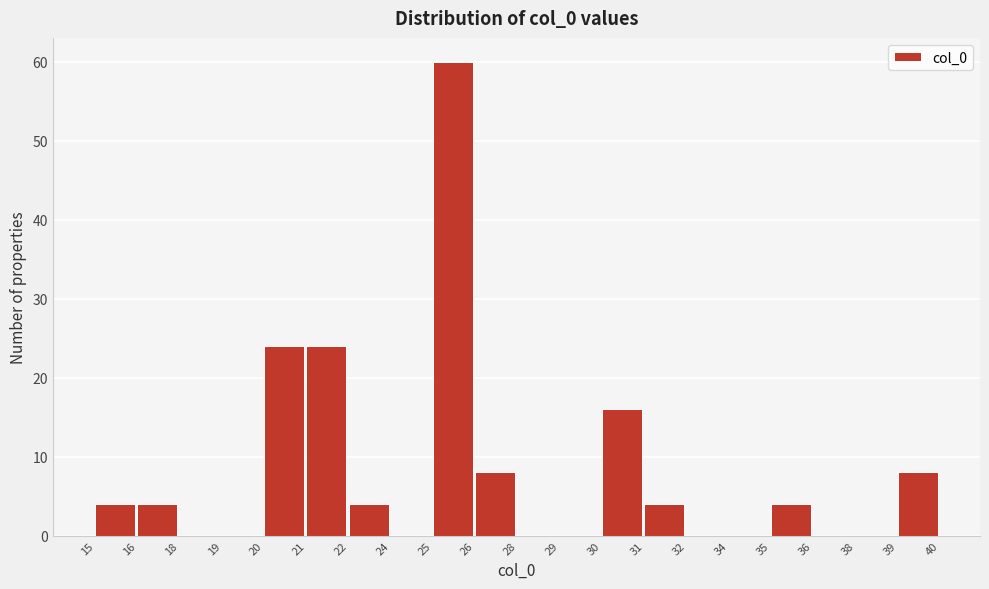

Reading left to right, transcribe all the data shown in this chart.

15=4	16=4	18=0	19=0	20=24	21=24	22=4	24=0	25=60	26=8	28=0	29=0	30=16	31=4	32=0	34=0	35=4	36=0	38=0	39=8